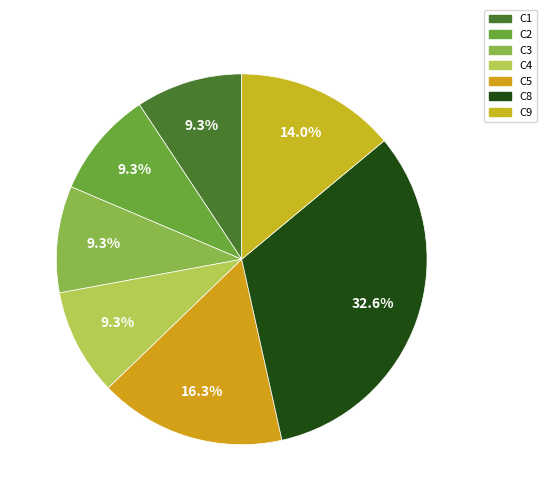

To the nearest percent, what is the combined percentage of C2 and C3?

19%